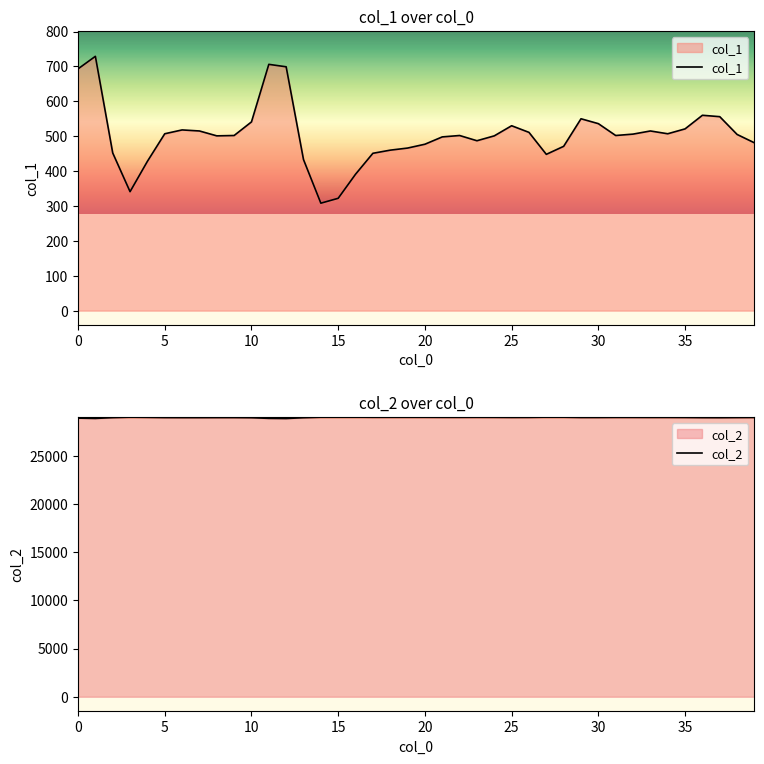

How many lines are shown in the chart?

2